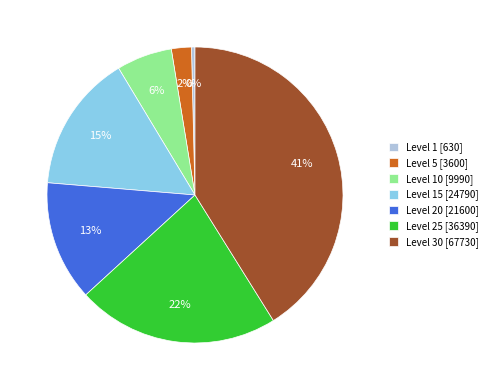

How many slices are in this pie chart?

7